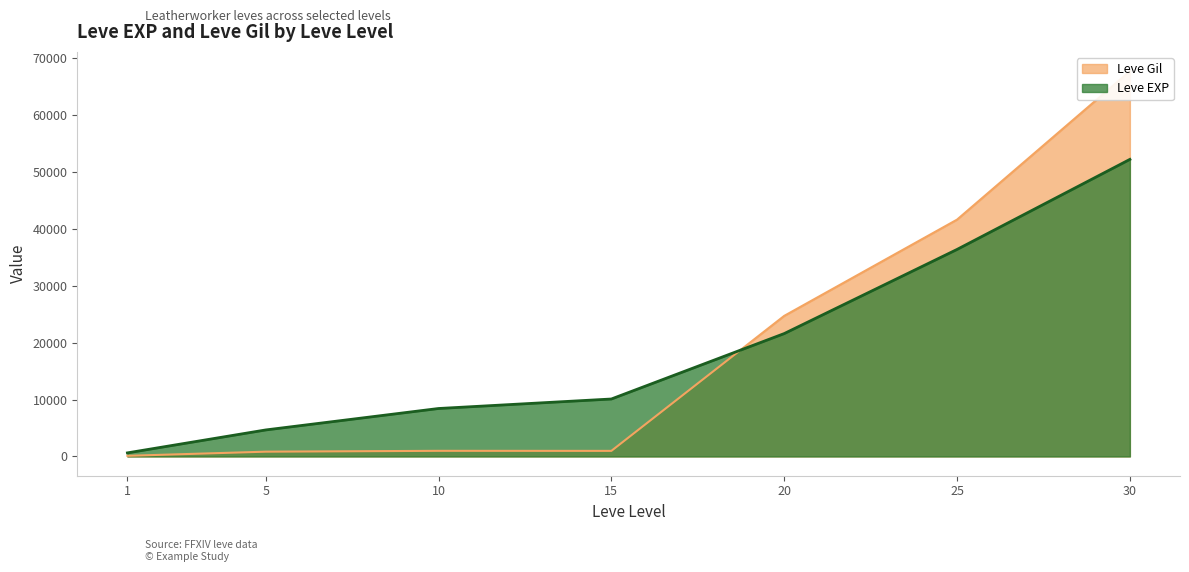

Reading right to left, extract all data points from this chart.

Leve EXP: 30=52220	25=36390	20=21600	15=10100	10=8430	5=4660	1=630
Leve Gil: 30=67730	25=41630	20=24710	15=980	10=990	5=840	1=112